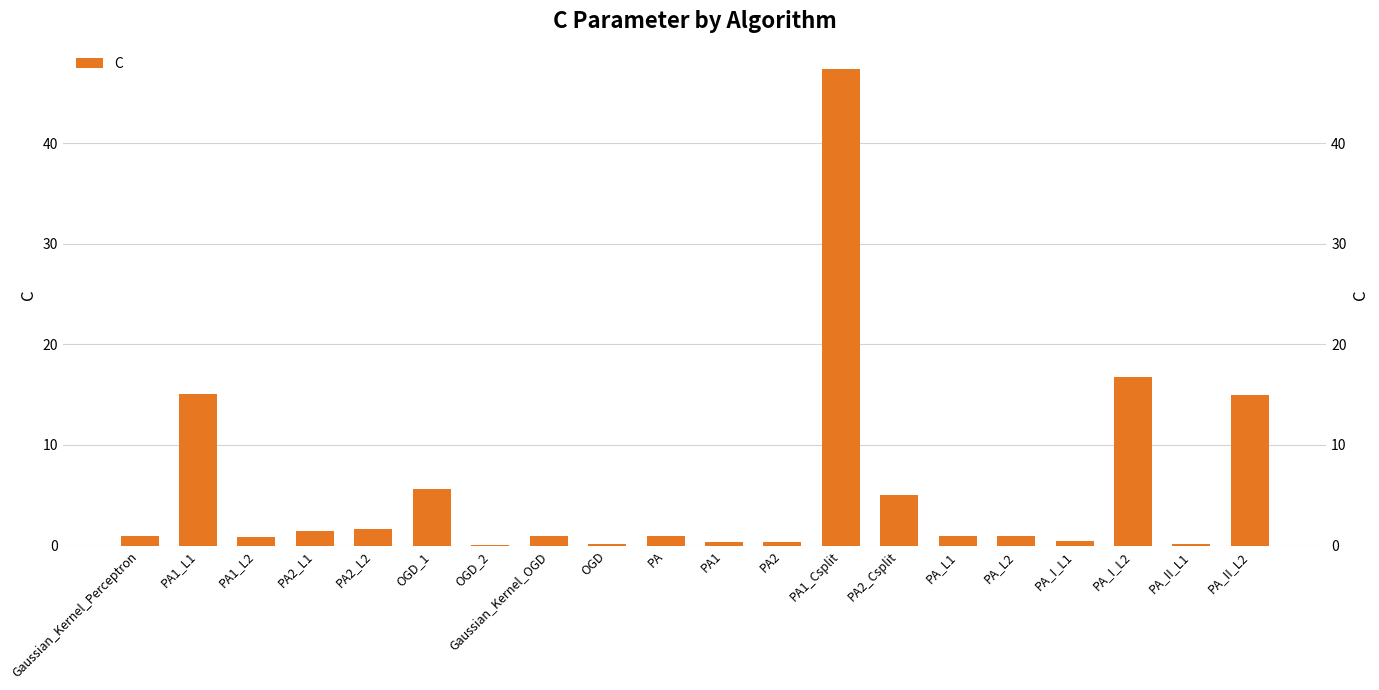

List the labels in order of value, largest first.

PA1_Csplit, PA_I_L2, PA1_L1, PA_II_L2, OGD_1, PA2_Csplit, PA2_L2, PA2_L1, Gaussian_Kernel_Perceptron, Gaussian_Kernel_OGD, PA, PA_L1, PA_L2, PA1_L2, PA_I_L1, PA2, PA1, PA_II_L1, OGD, OGD_2